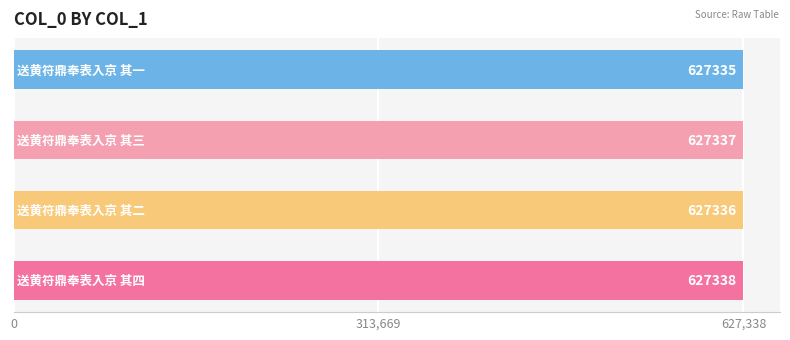

What is the sum of all values?

2509346